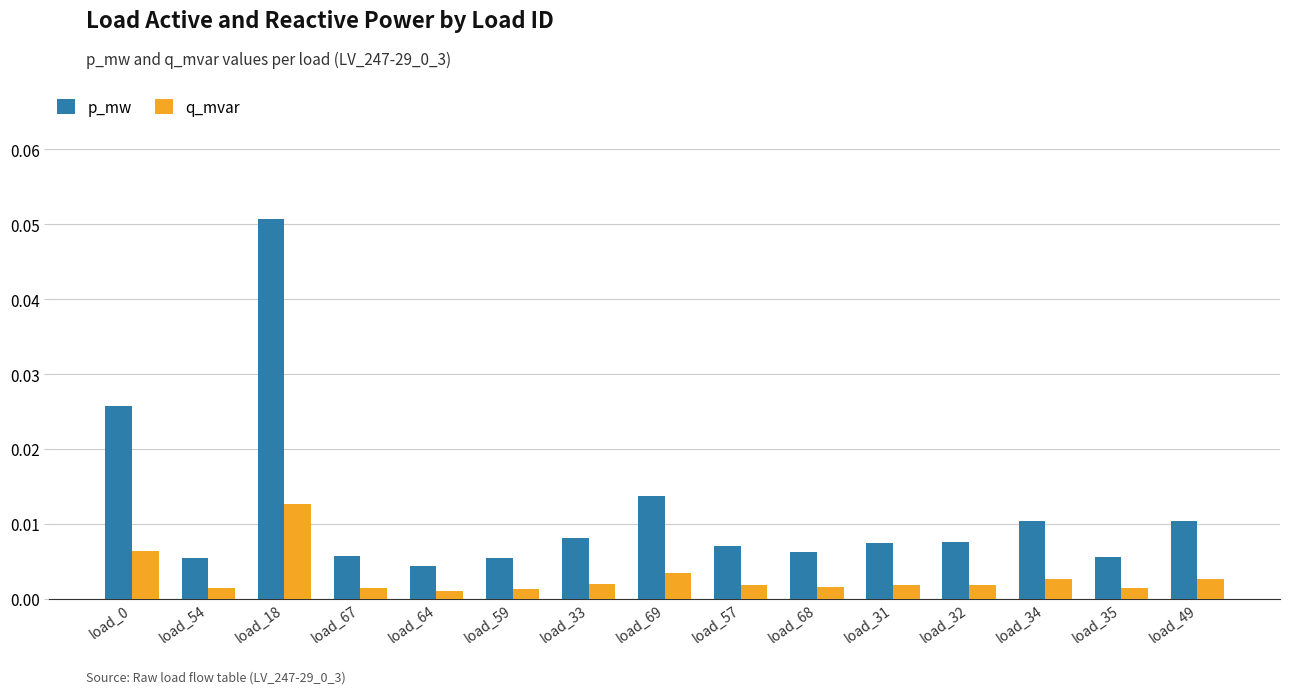

What position from the right is load_59?

10